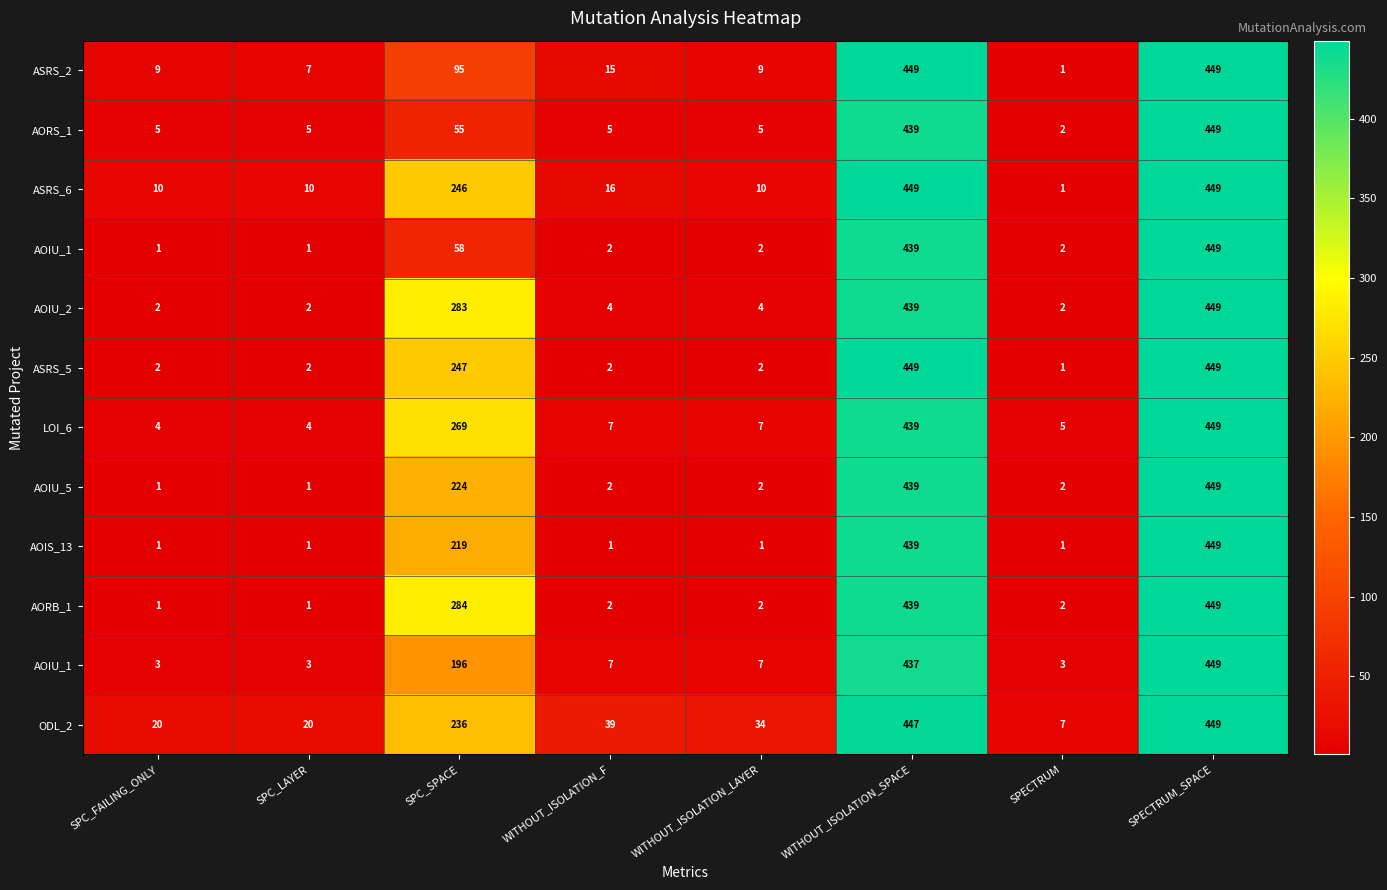

At which category does the chart reach its minimum across all series?

SPECTRUM